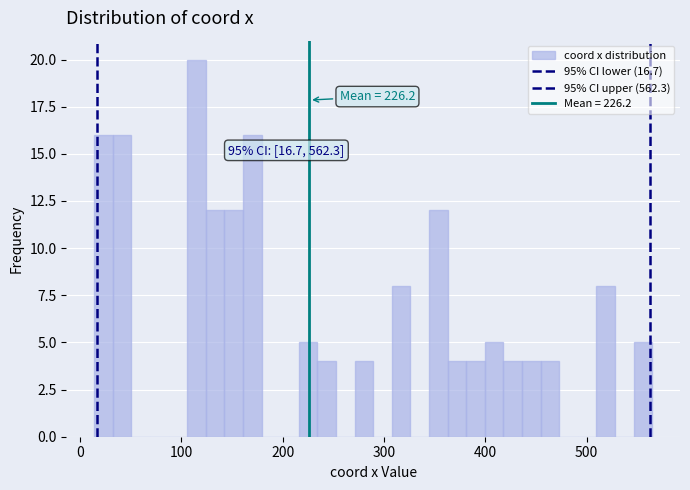

Read against the x-axis, roughly where is the centre of the tallest bar?

110